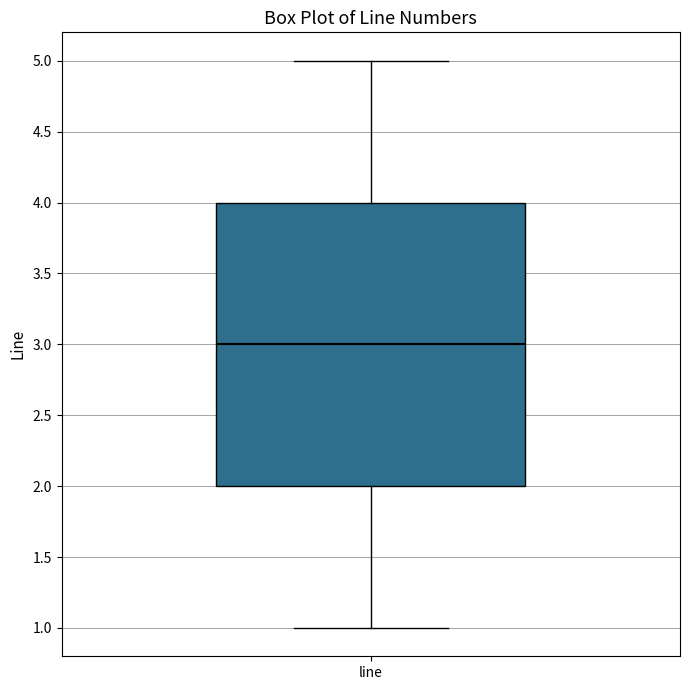

Read this box plot against the y-axis: the position of the median line, the range covered by the box, and the ends of both whiskers. The values are not printed on the chart, so give them approximately, as read against the axis.

median 3, box 2 to 4, whiskers 1 to 5